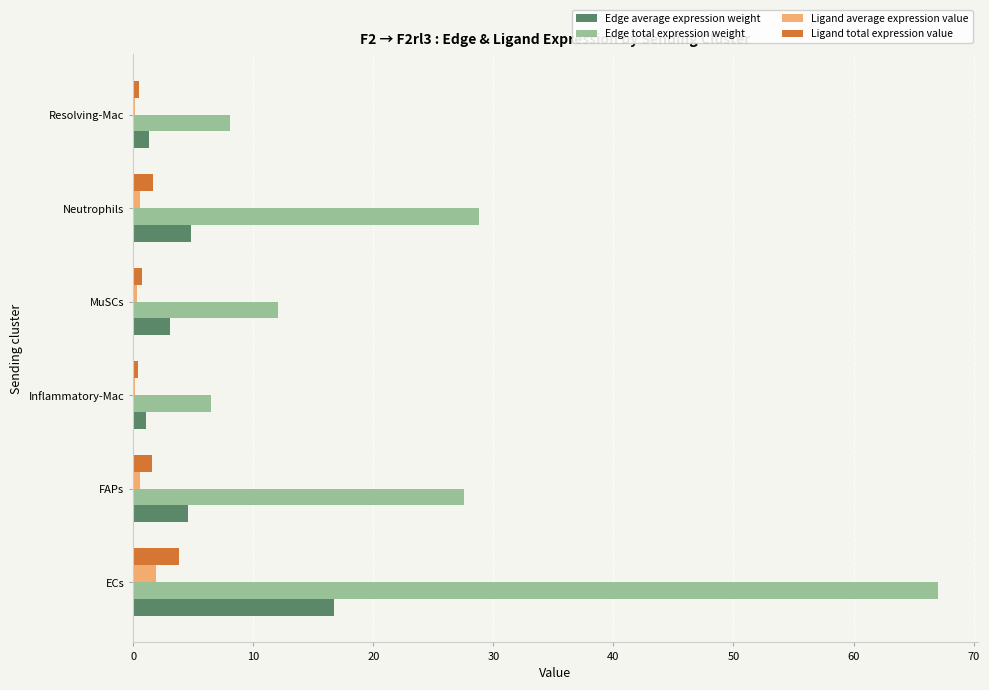

Which series has the largest total across all categories?

Edge total expression weight